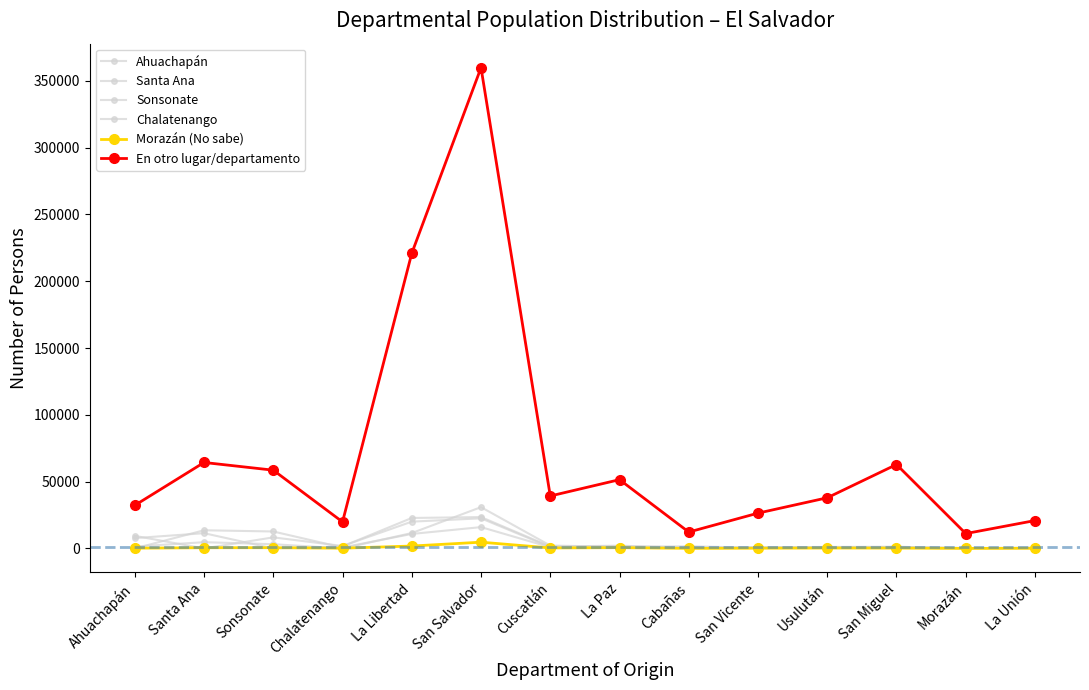

True or false: Ahuachapán and Santa Ana intersect in this chart.

True